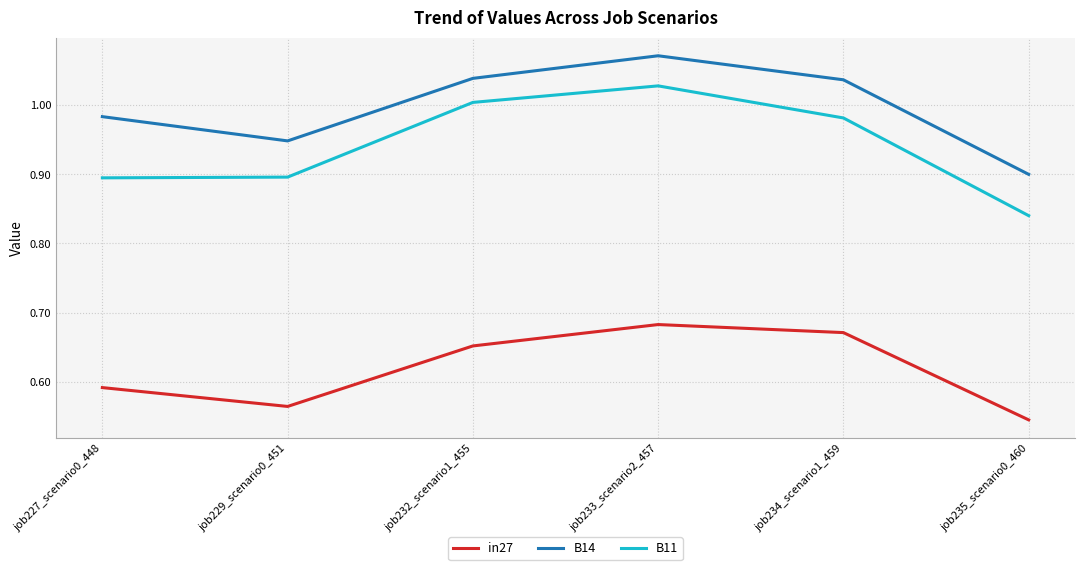

List the series in order of their peak value, highest first.

B14, B11, in27